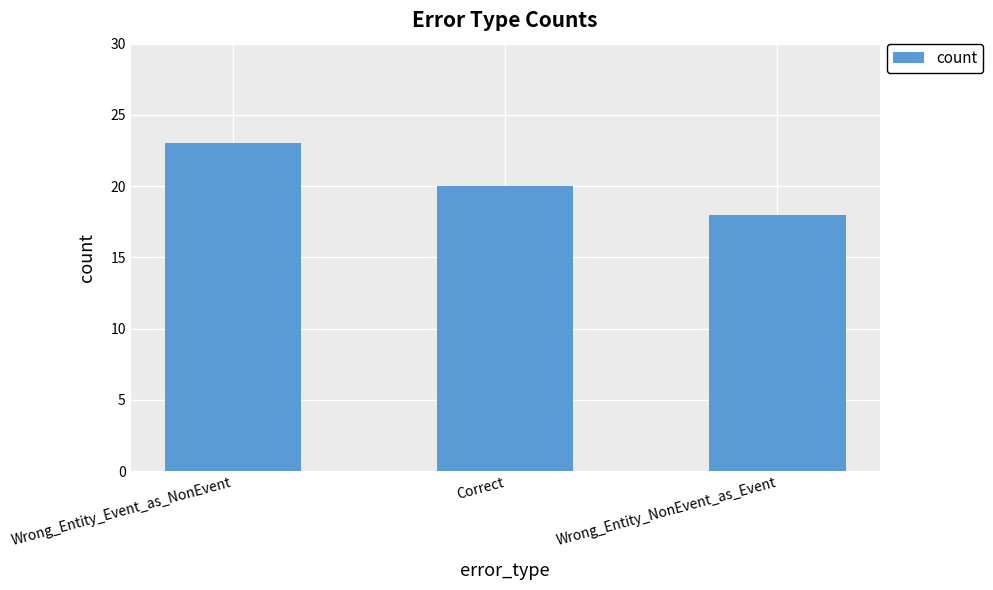

What is the change in value from Wrong_Entity_Event_as_NonEvent to Correct?

-3